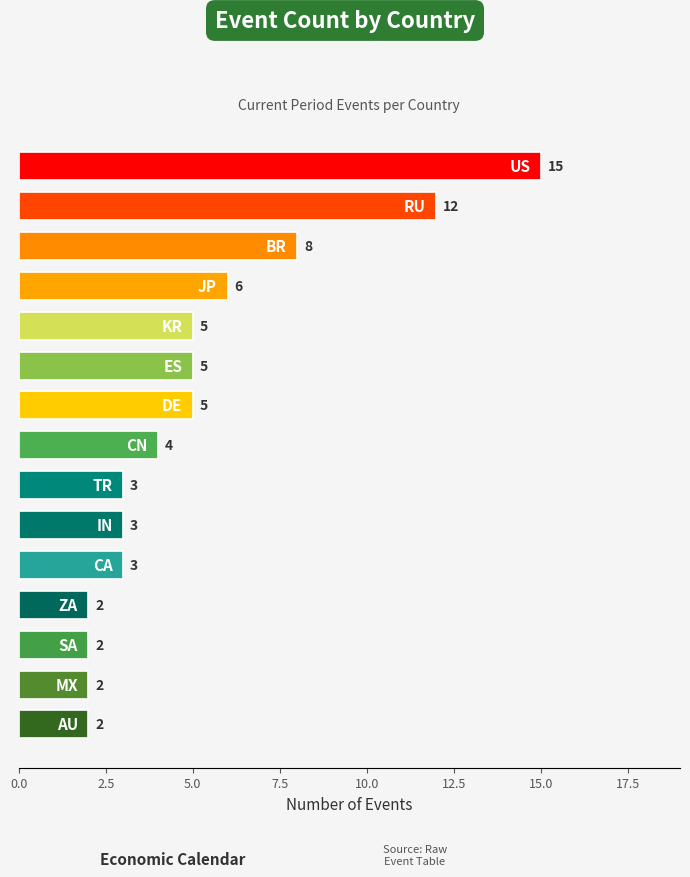

Reading bottom to top, what are all the values shown in this chart?

2	2	2	2	3	3	3	4	5	5	5	6	8	12	15